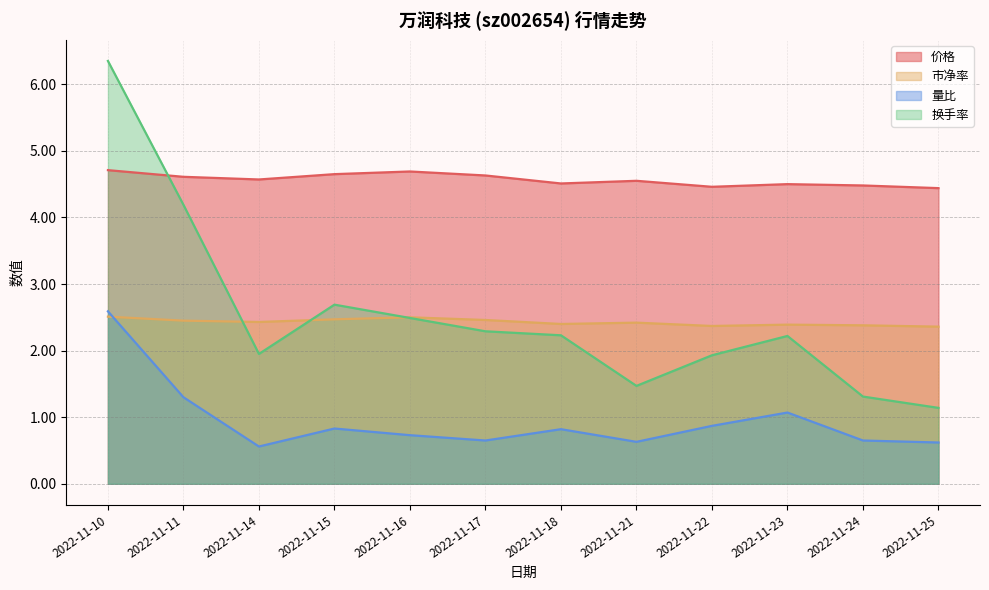

In 市净率, how many points are higher than both neighbors (excluding endpoints)?

3